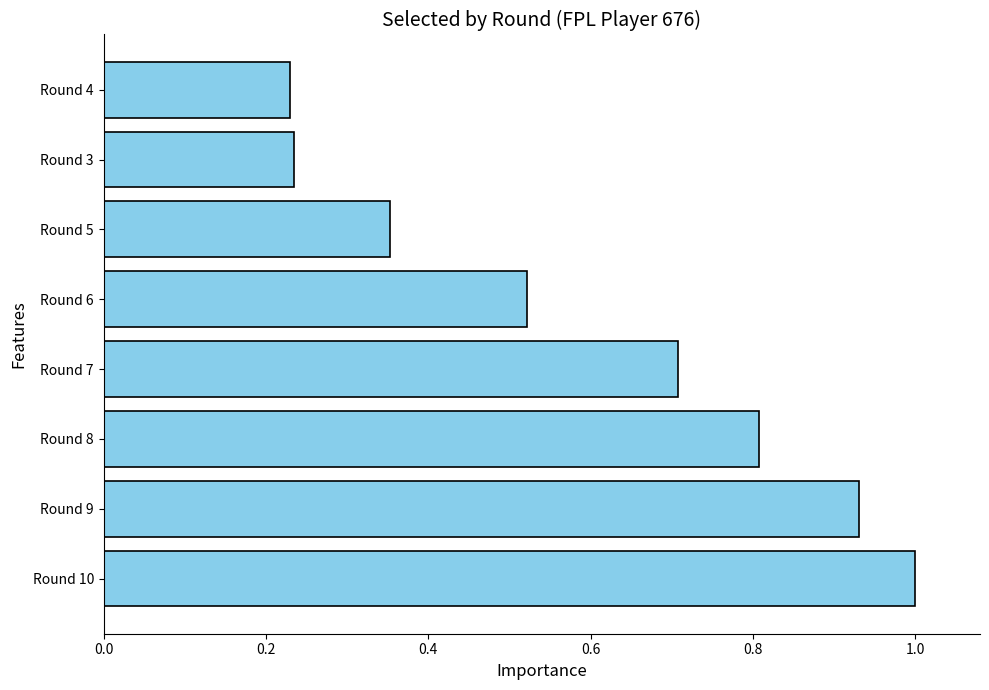

What is the change in value from Round 8 to Round 4?

-0.6